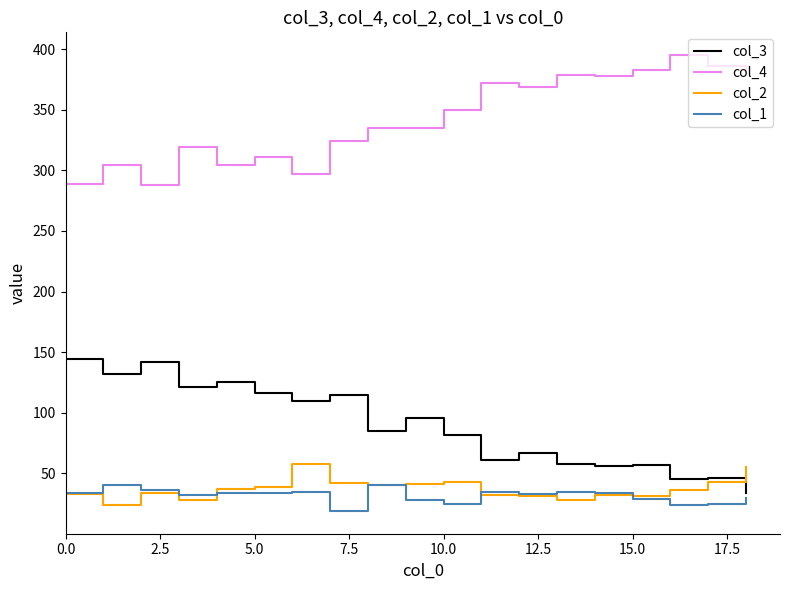

True or false: col_4 and col_2 cross at least once.

False